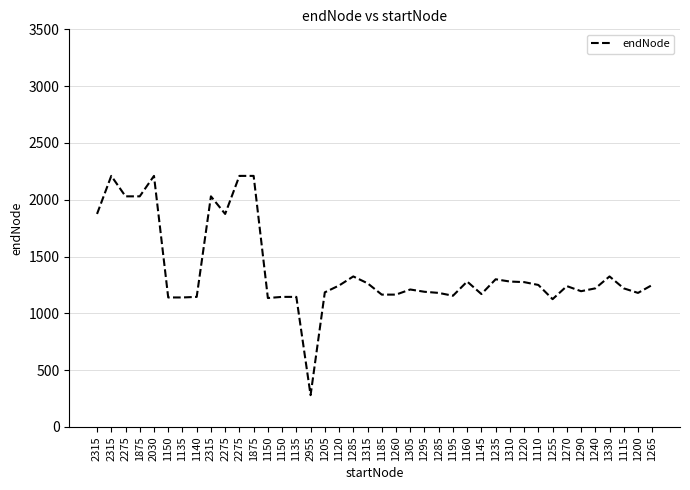

Which has a higher value, 1240 or 1115?

1240